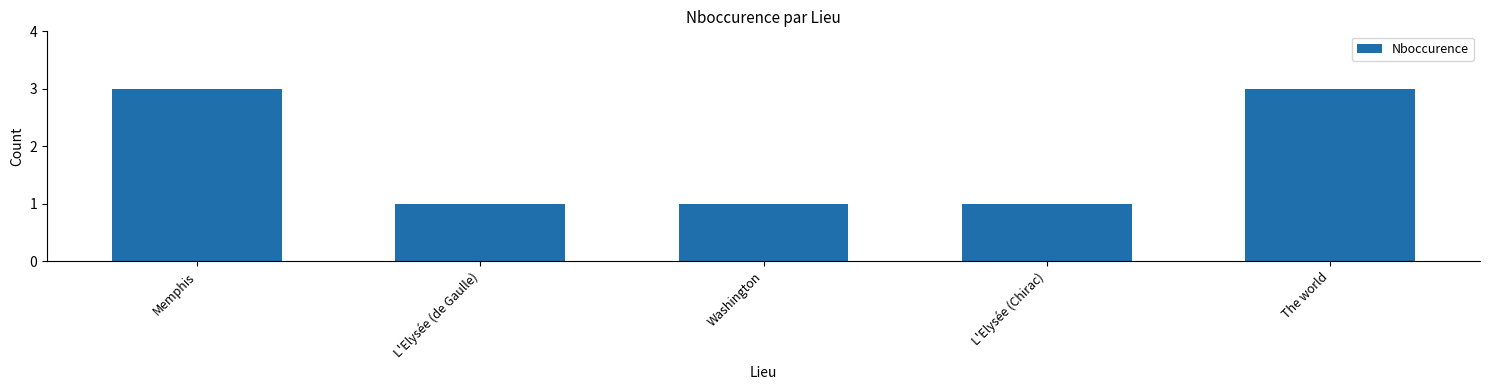

What is the maximum value shown in the chart?

3